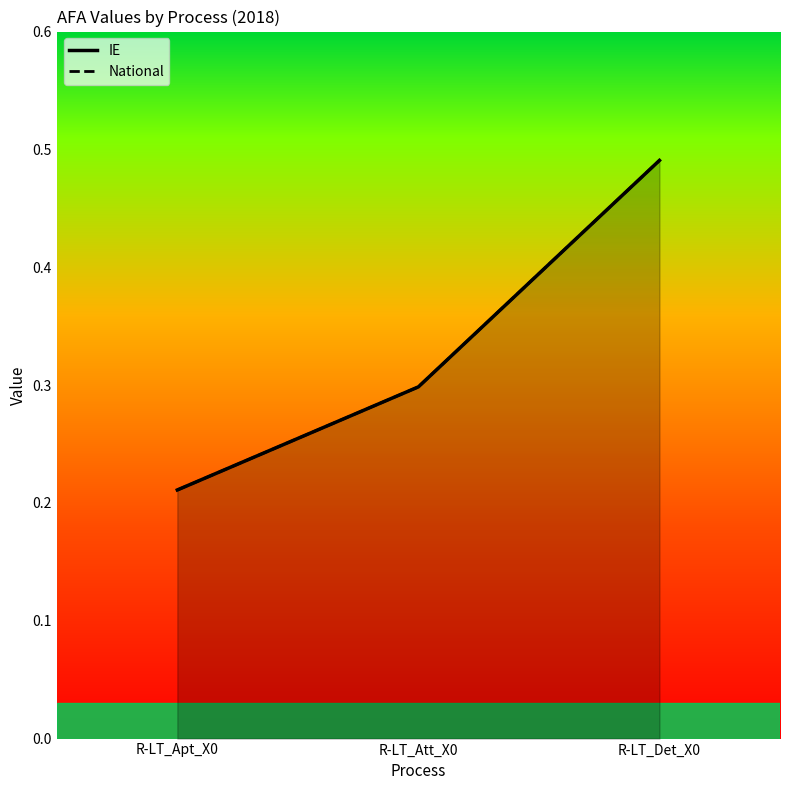

What is the highest value of the IE series?

0.5